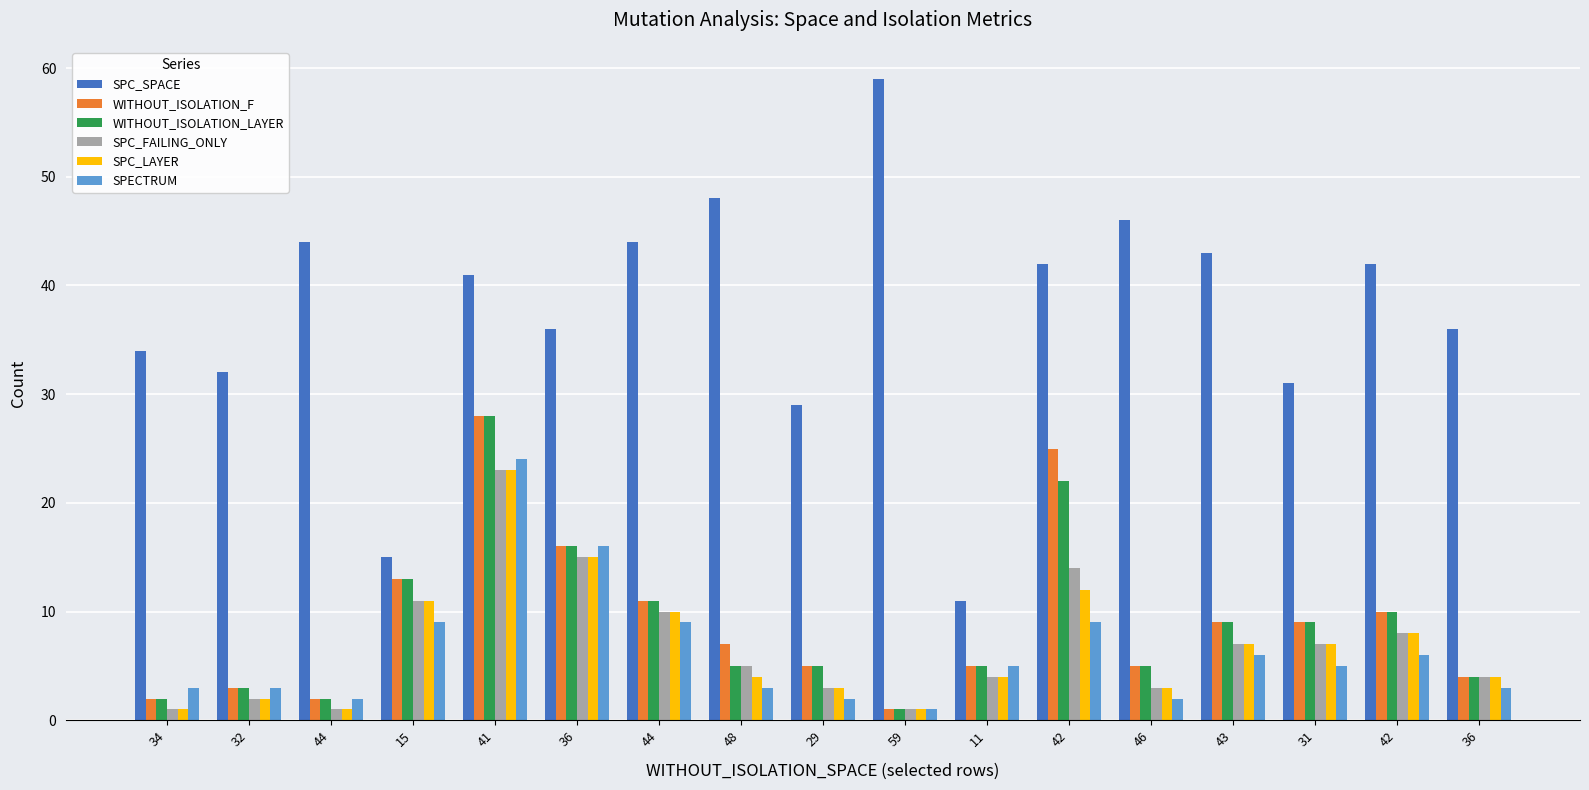

What is the label of the 8th bar from the right?

59